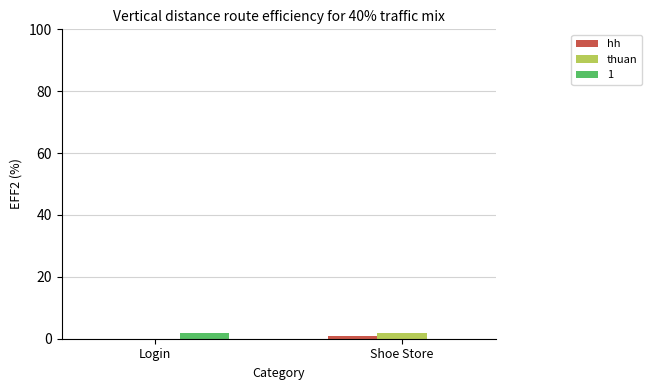

What is the sum of the thuan values at Shoe Store and Login?

2